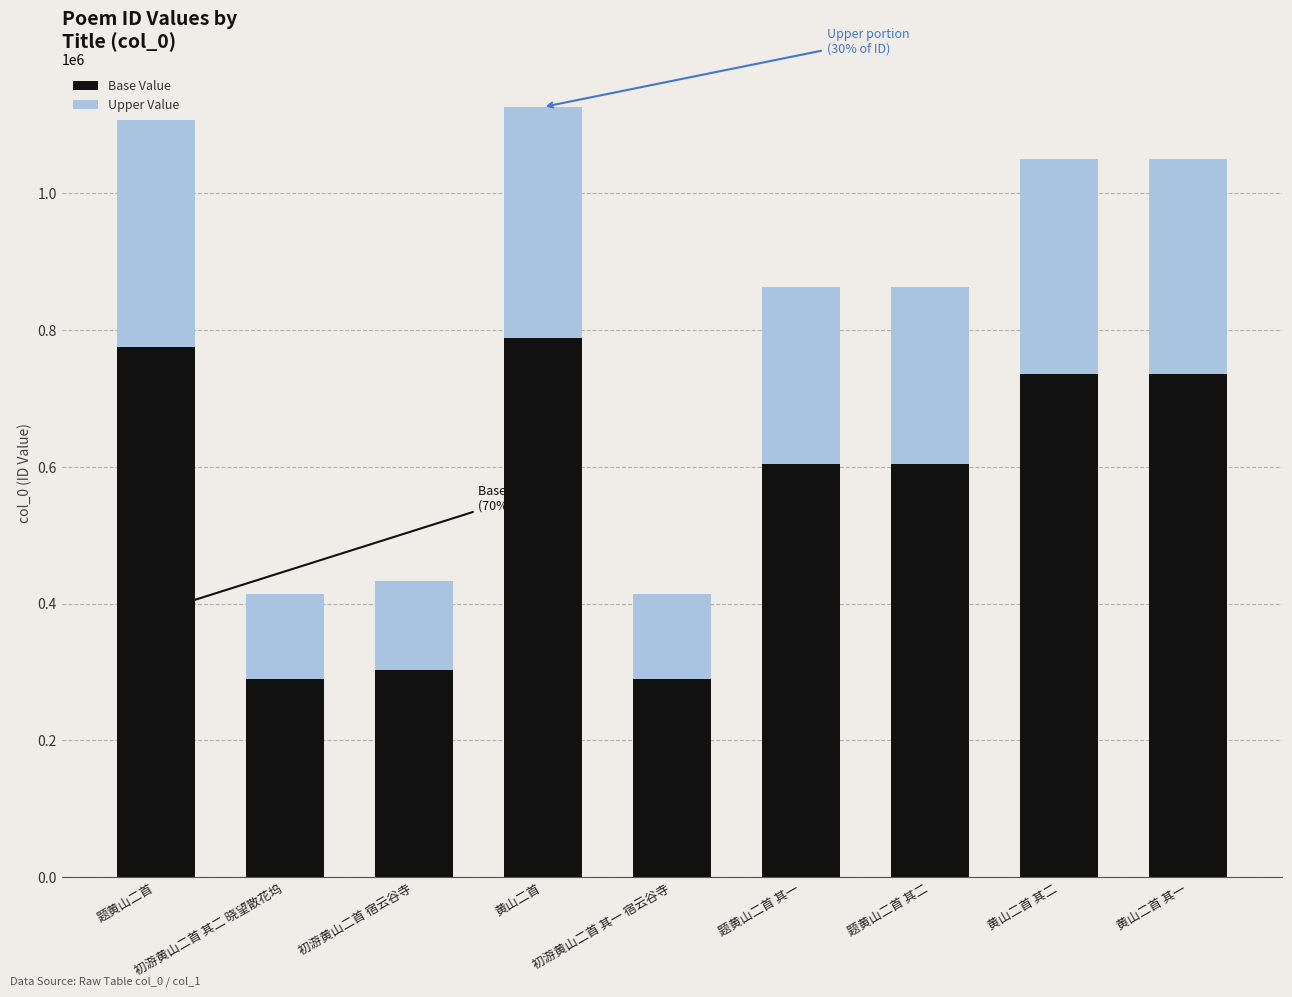

What is the total value across all series at 黄山二首 其二?

1050404